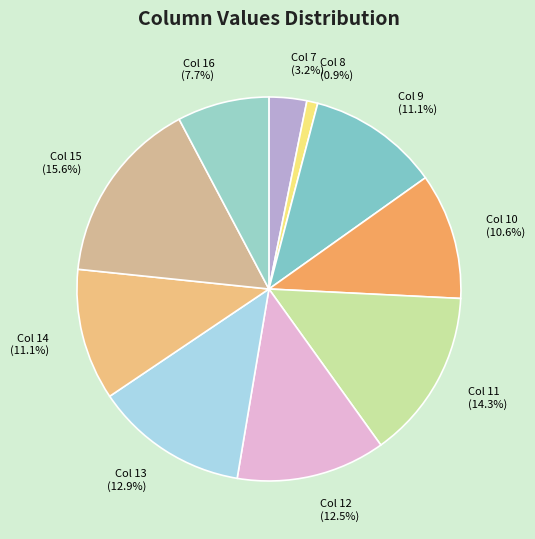

To the nearest percent, what is the difference between the largest and smallest slice percentages?

15%